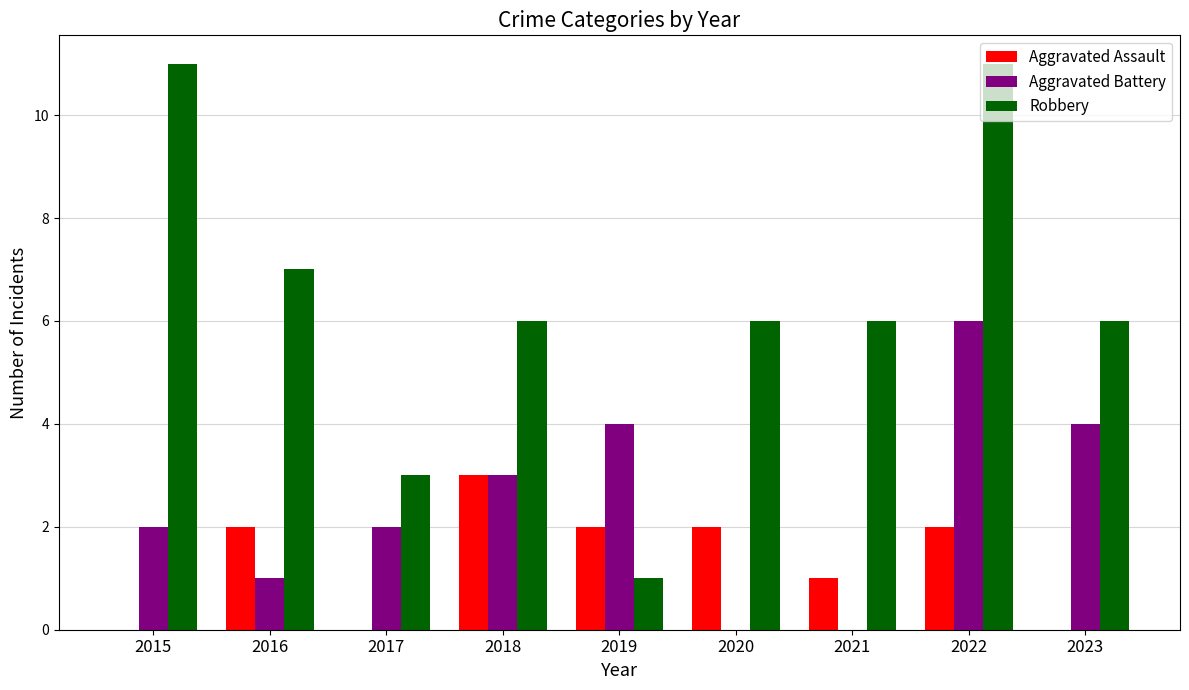

At which category is the sum across all series the highest?

2022